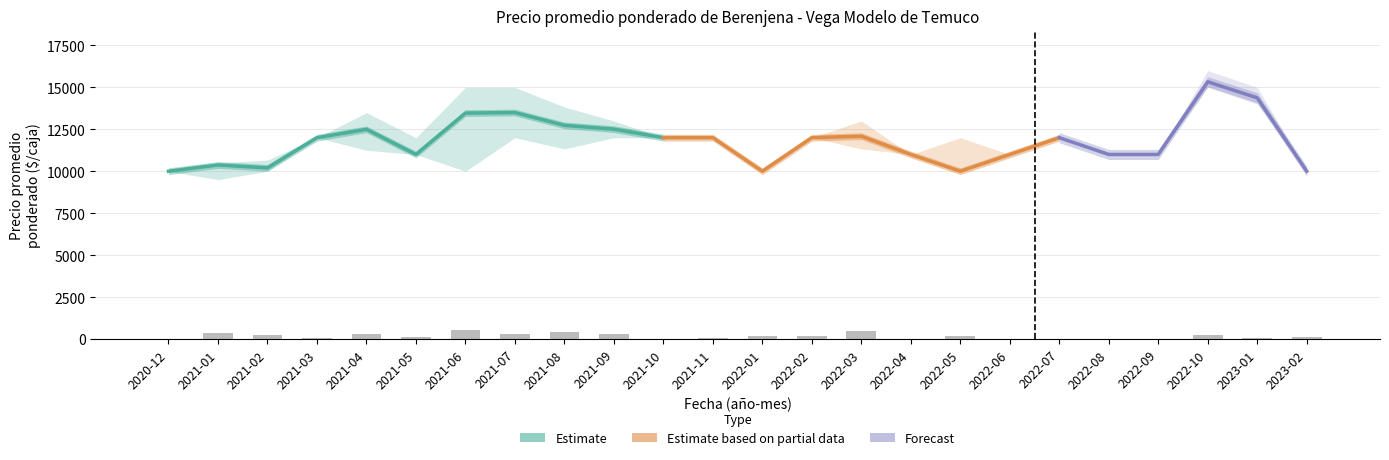

What is the difference between the Precio maximo values at 2022-02 and 2022-06?

1000